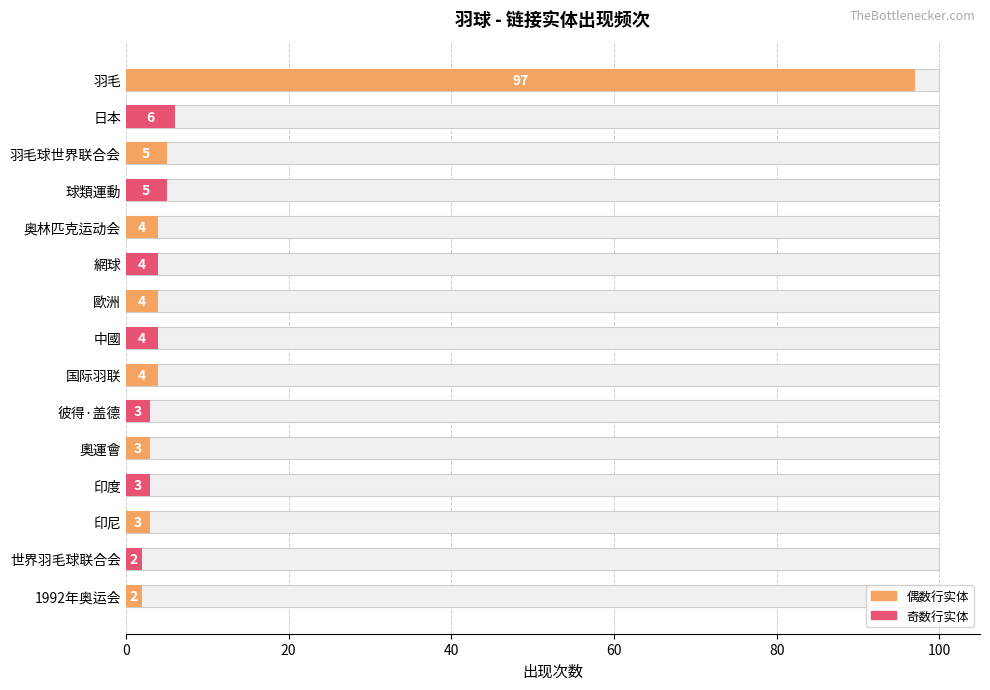

What is the value of the 9th bar from the left?

4